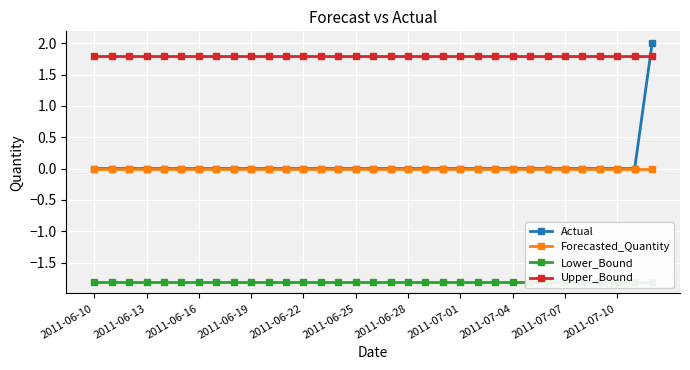

True or false: Forecasted_Quantity and Upper_Bound intersect in this chart.

False